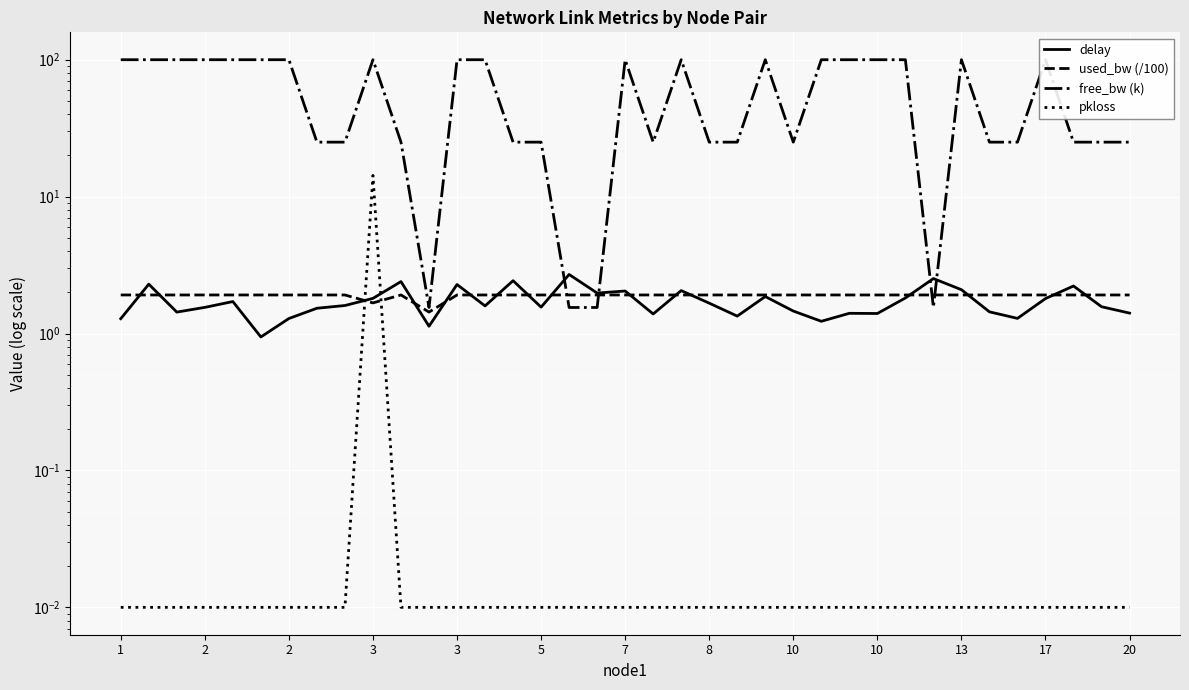

After their last crossing, which series has the higher values: delay or pkloss?

delay